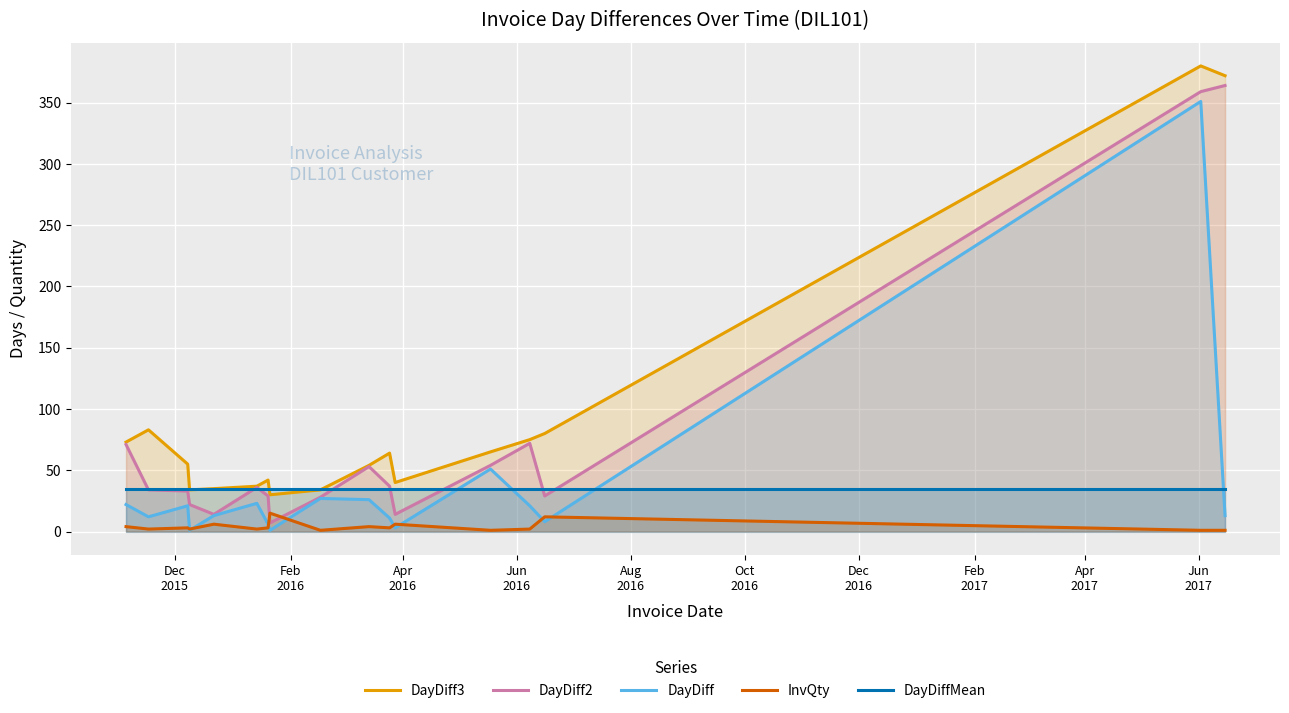

Which series ends up on top after the final intersection of DayDiff and DayDiffMean?

DayDiffMean